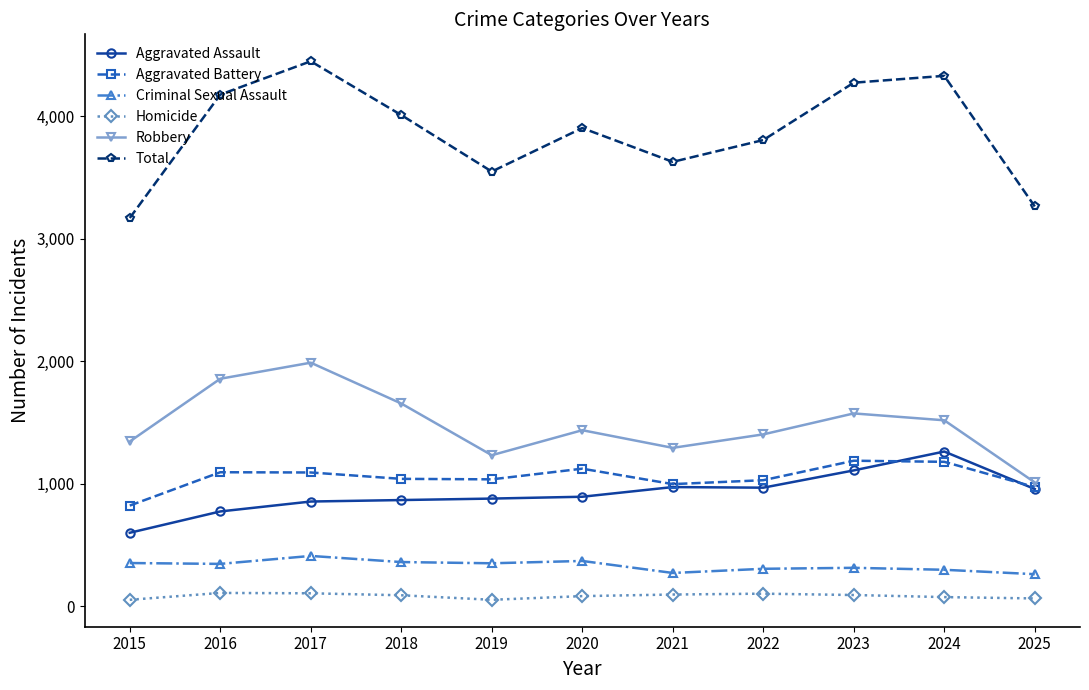

What is the minimum value for Robbery?

1010